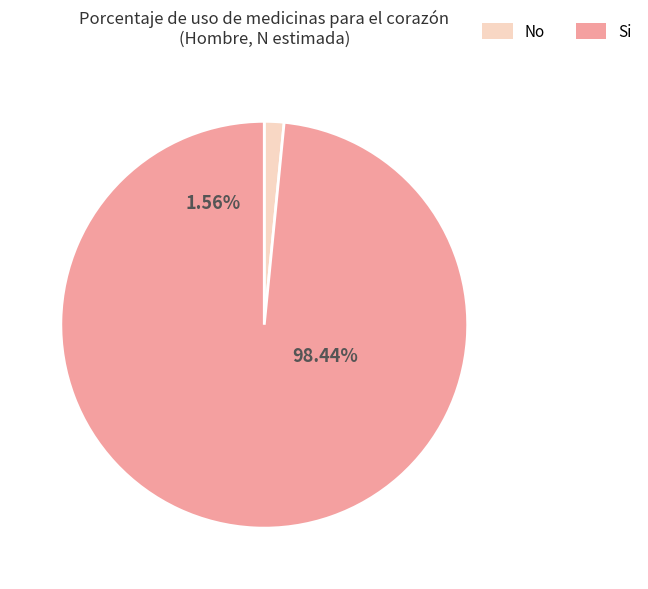

Does any single category account for the majority?

Yes